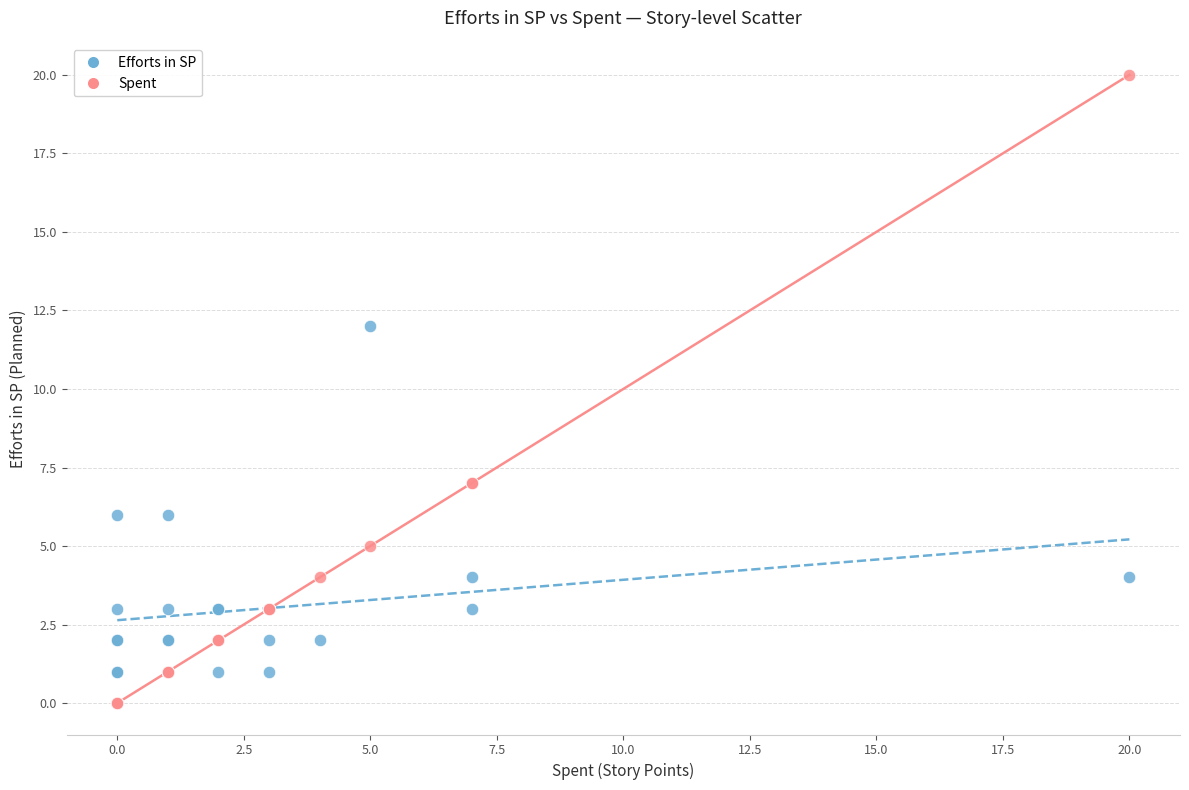

Across all series, what Y value is closest to 10?

12